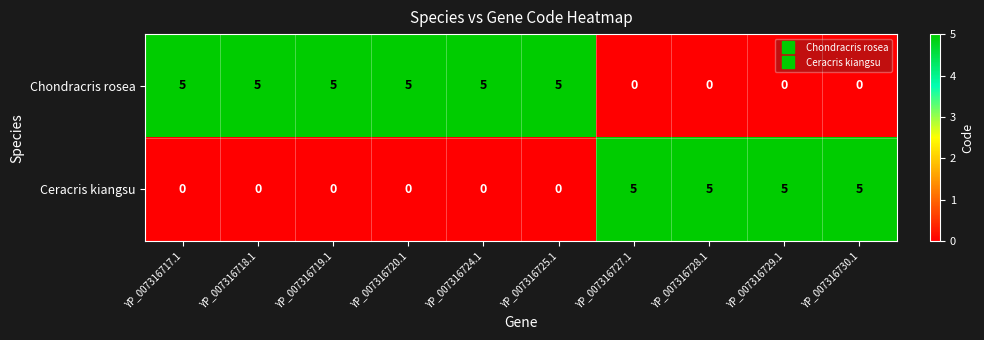

True or false: Chondracris rosea has a value of 5 at YP_007316719.1.

True